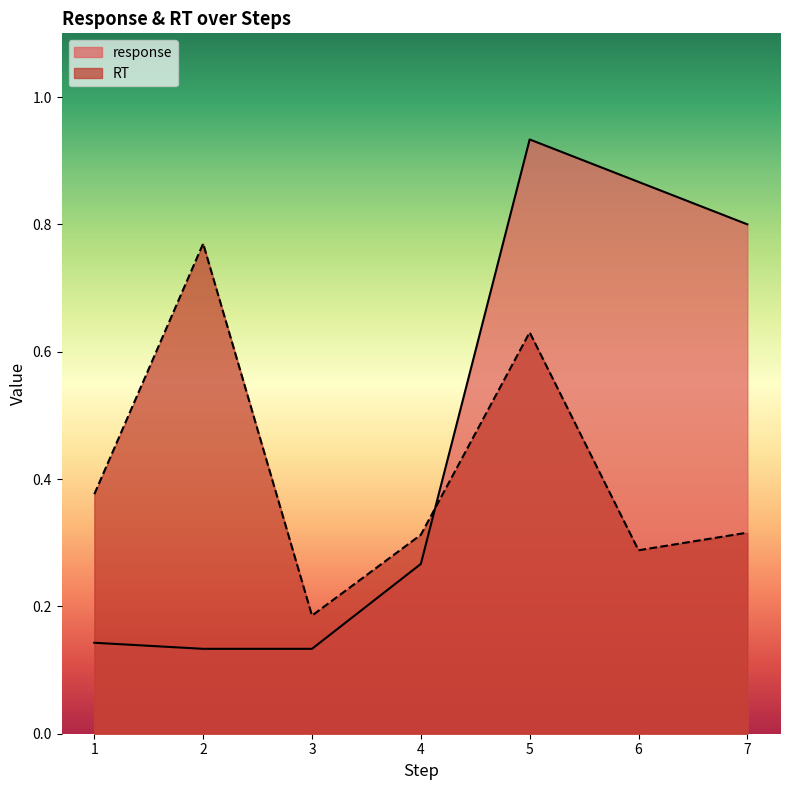

Does the chart have visible grid lines?

No